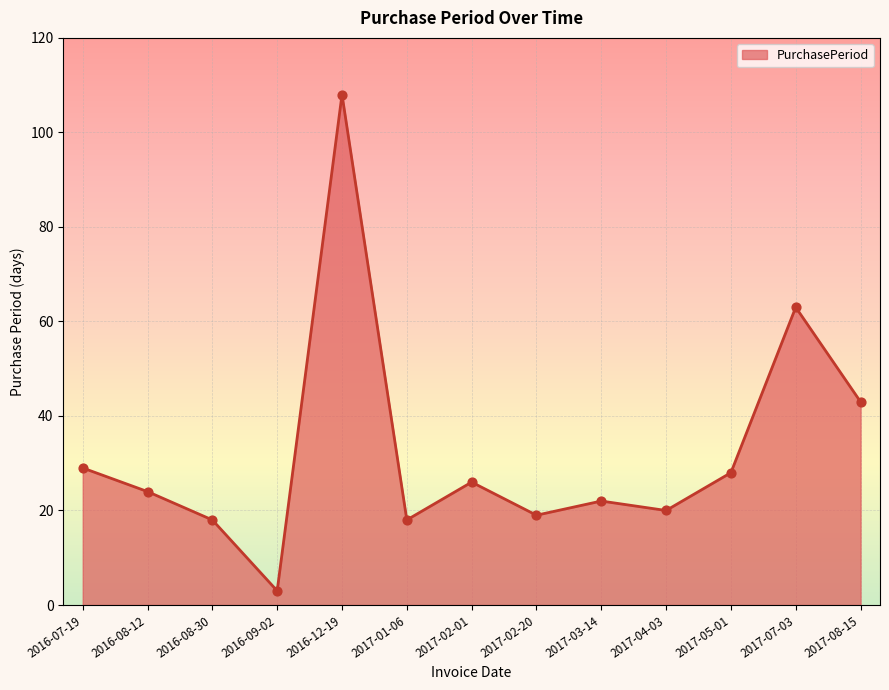

Approximately how many times larger is the value at 2017-08-15 compared to 2017-05-01?

1.5